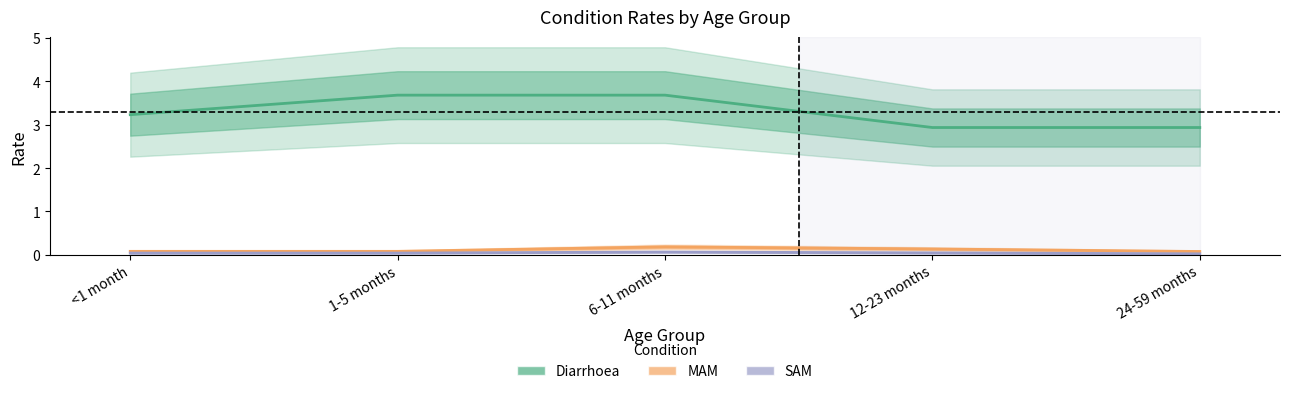

Reading right to left, transcribe all the data shown in this chart.

Diarrhoea: 24-59 months=2.9	12-23 months=2.9	6-11 months=3.7	1-5 months=3.7	<1 month=3.2
MAM: 24-59 months=0.1	12-23 months=0.1	6-11 months=0.2	1-5 months=0.1	<1 month=0.1
SAM: 24-59 months=0.0	12-23 months=0.0	6-11 months=0.1	1-5 months=0.0	<1 month=0.0